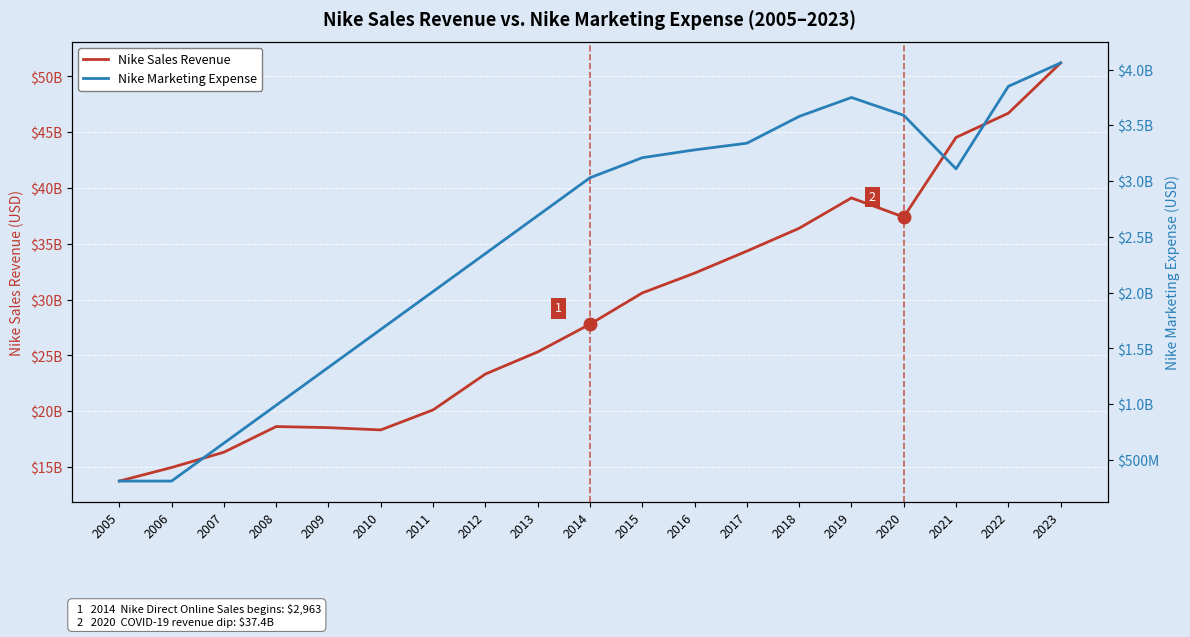

What is the sum of all Nike Marketing Expense values?

47111437977.6